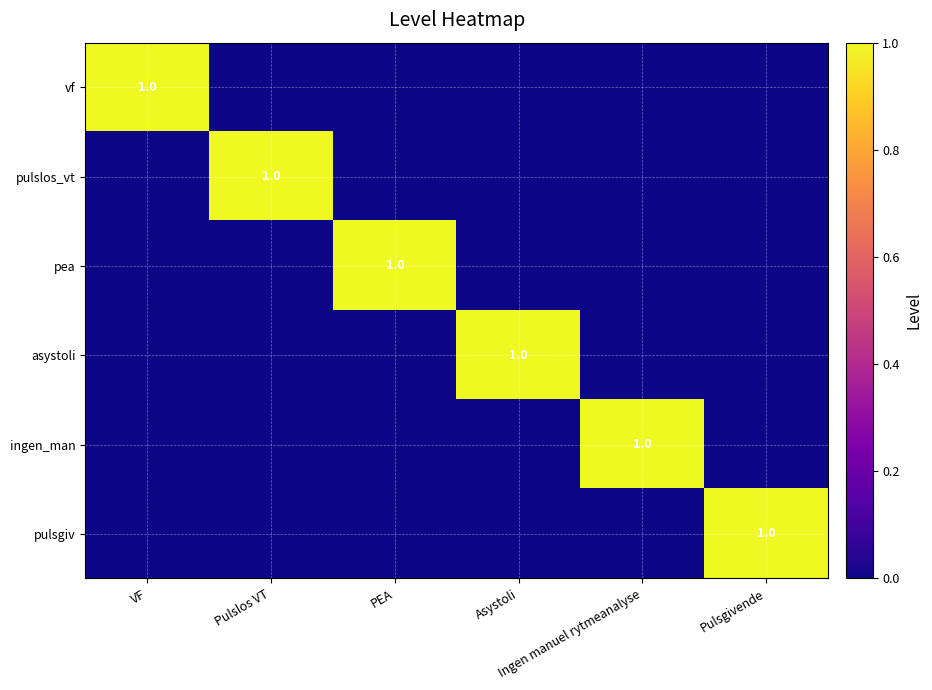

At which category does the chart reach its peak across all series?

VF